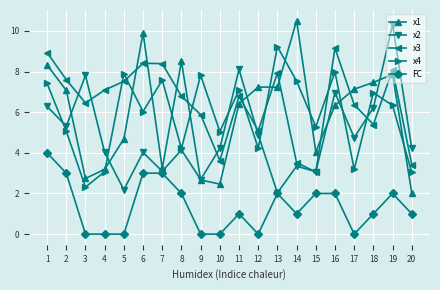

Does the chart display data point markers on the line(s)?

Yes